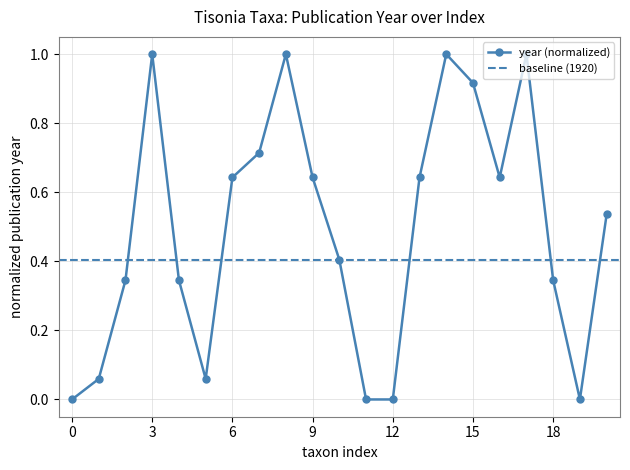

The value of year (normalized) at 0 is 0.4. True or false?

False